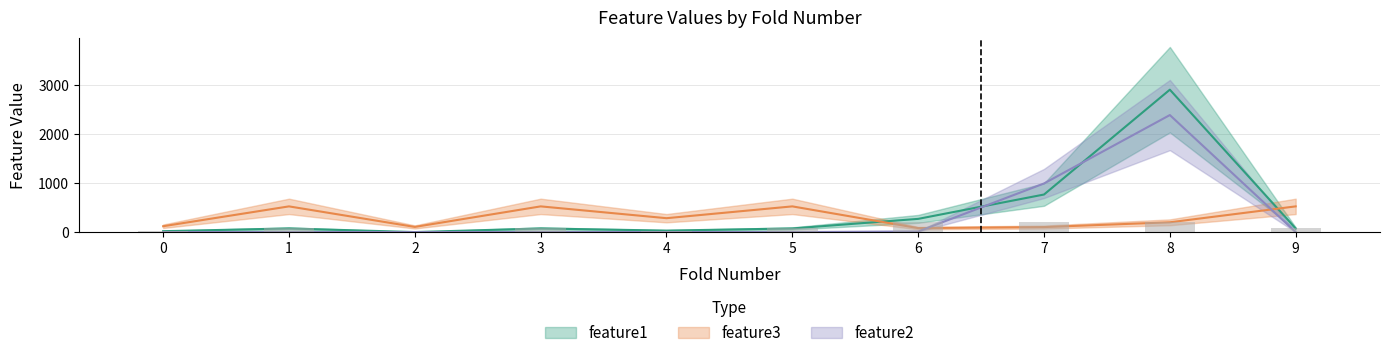

At which label does feature2 reach its peak?

8